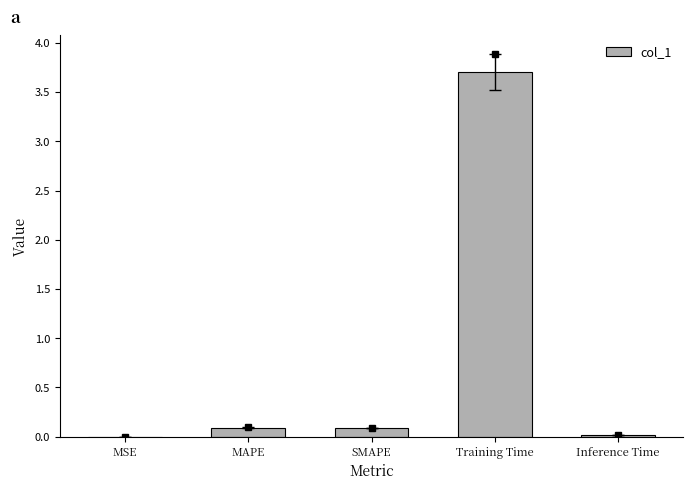

Which label corresponds to the largest value in the chart?

Training Time